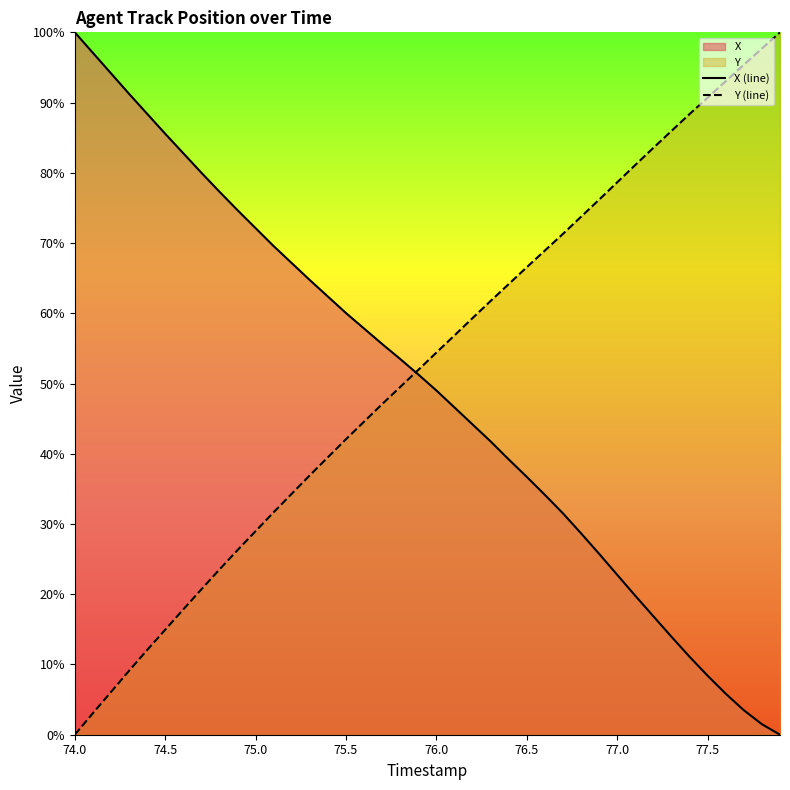

Is it true that Y (line) equals 68.0 at 75.5?

False